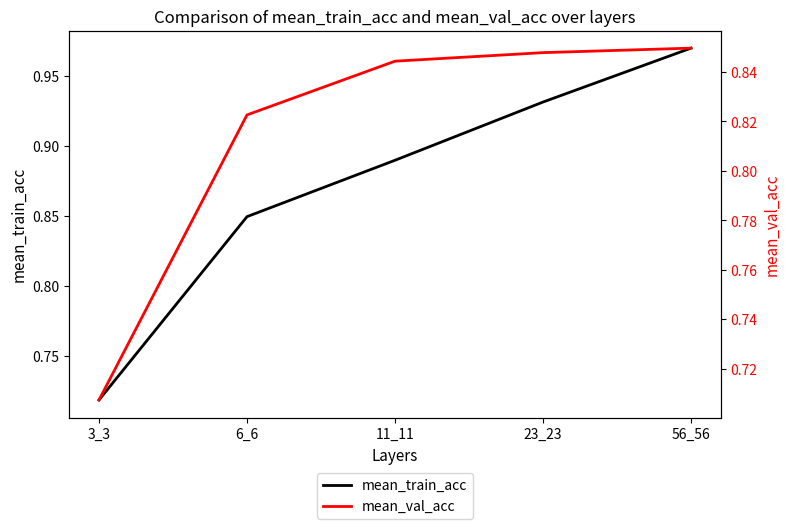

Count the mean_val_acc values in the range 0 to 1.

5